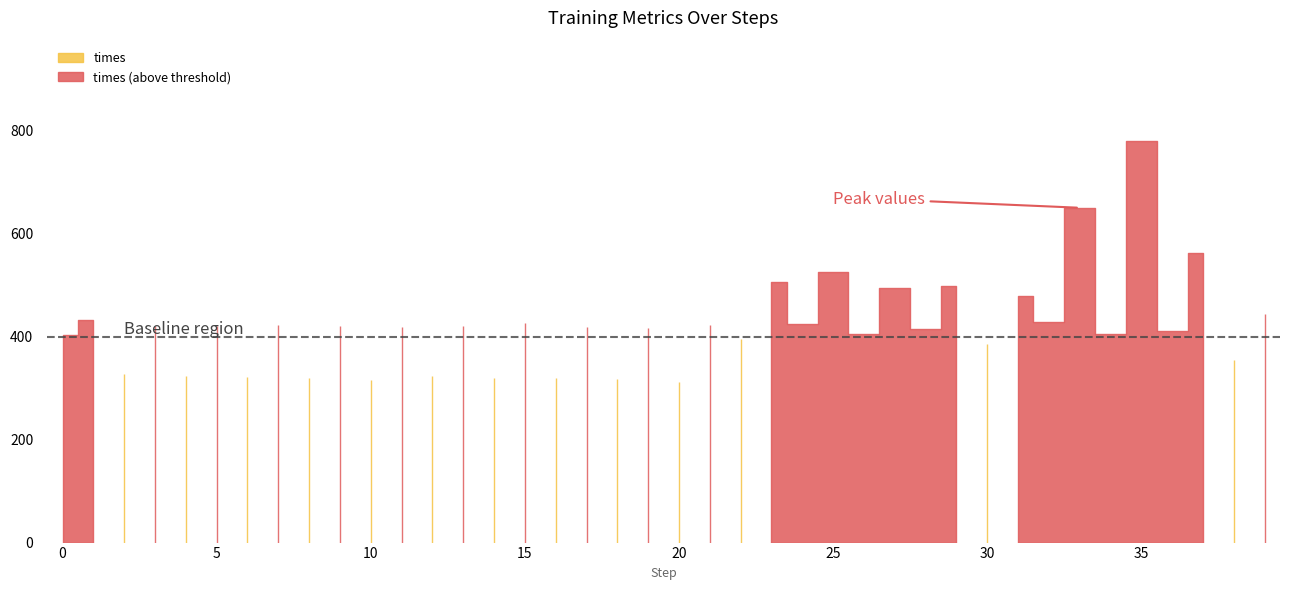

How many series are shown in this chart?

2